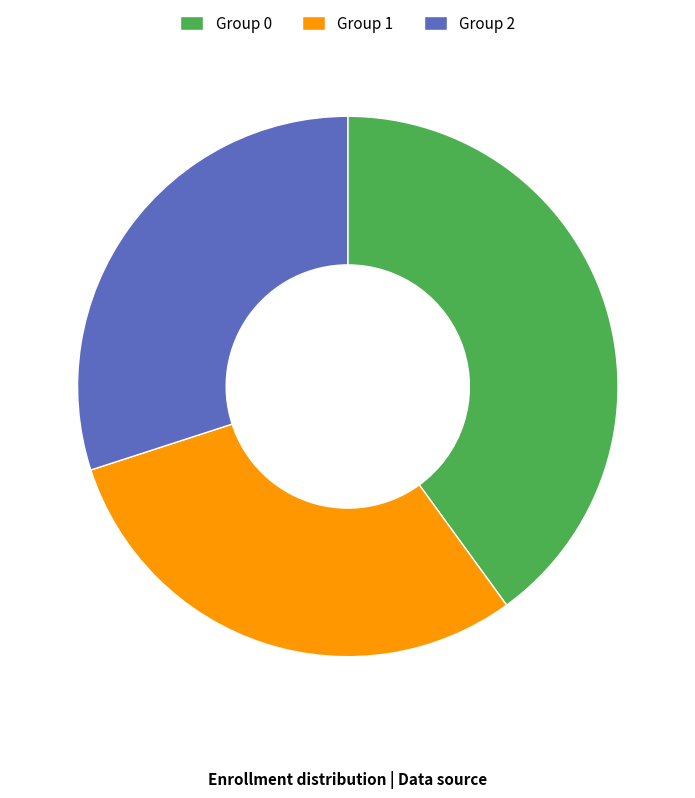

Is the sum of Group 2 and Group 1 greater than half?

Yes